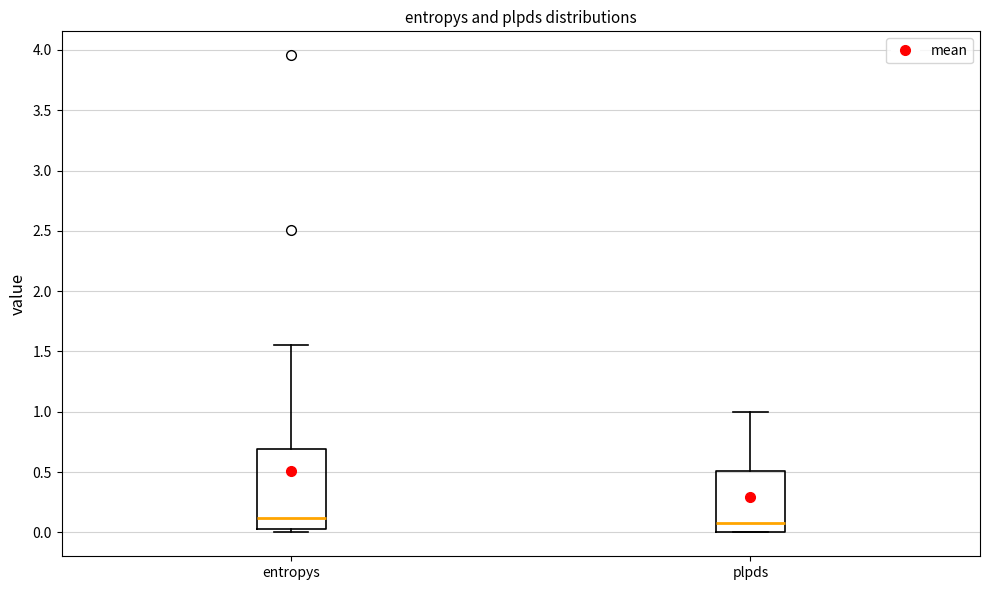

Reading left to right, read every box against the y-axis: the position of its median line, the range the box covers, and the ends of its whiskers. The values are not printed on the chart, so give them approximately, as read against the axis.

entropys: median 0.10, box 0.05 to 0.70, whiskers 0.00 to 1.55
plpds: median 0.10, box 0.00 to 0.50, whiskers 0.00 to 1.00